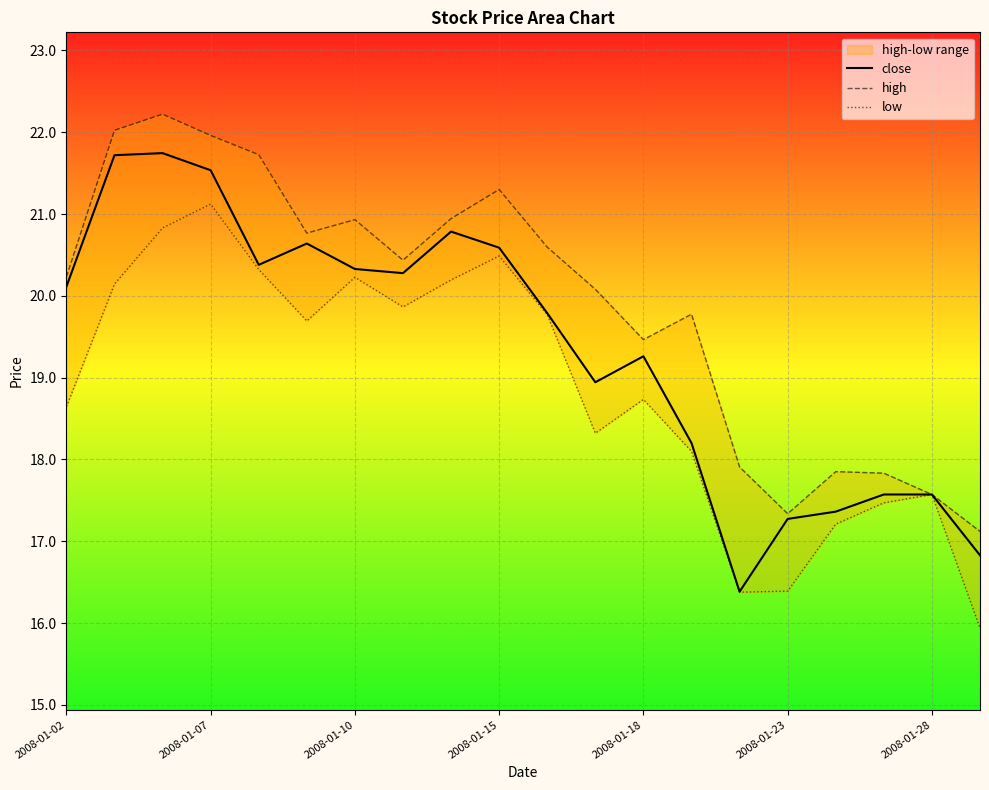

True or false: close has a value of 30.5 at 2008-01-15.

False